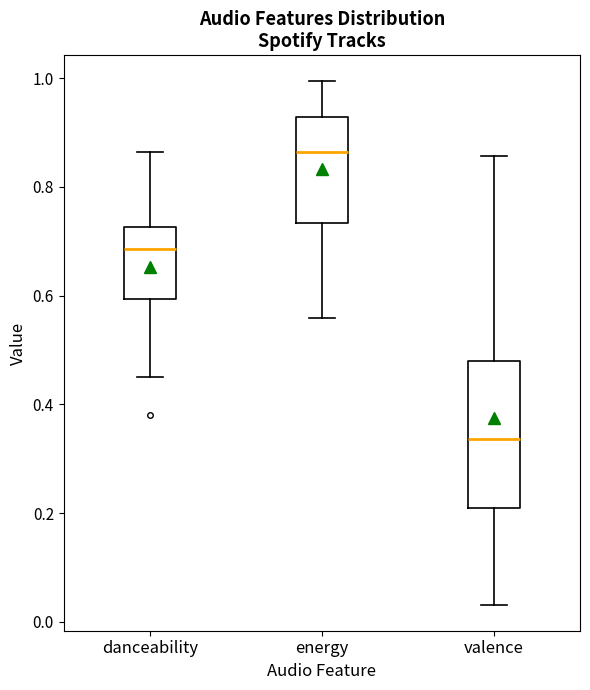

Reading left to right, transcribe this box plot: for each box, give where its median line is, the range the box spans, and where its two whiskers end, as read against the y-axis. The values are not printed on the chart, so give them approximately, as read against the axis.

danceability: median 0.68, box 0.60 to 0.72, whiskers 0.46 to 0.86
energy: median 0.86, box 0.74 to 0.92, whiskers 0.56 to 1.00
valence: median 0.34, box 0.22 to 0.48, whiskers 0.04 to 0.86